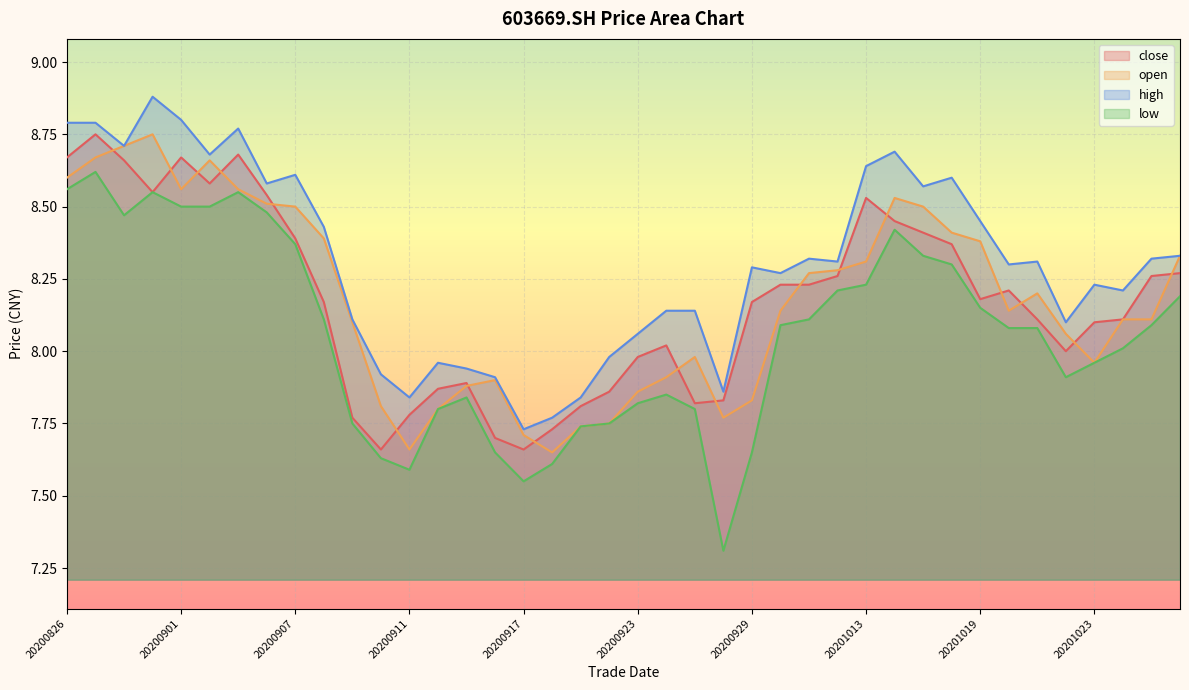

What is the spread (max minus min) of values at 20201013?

0.4